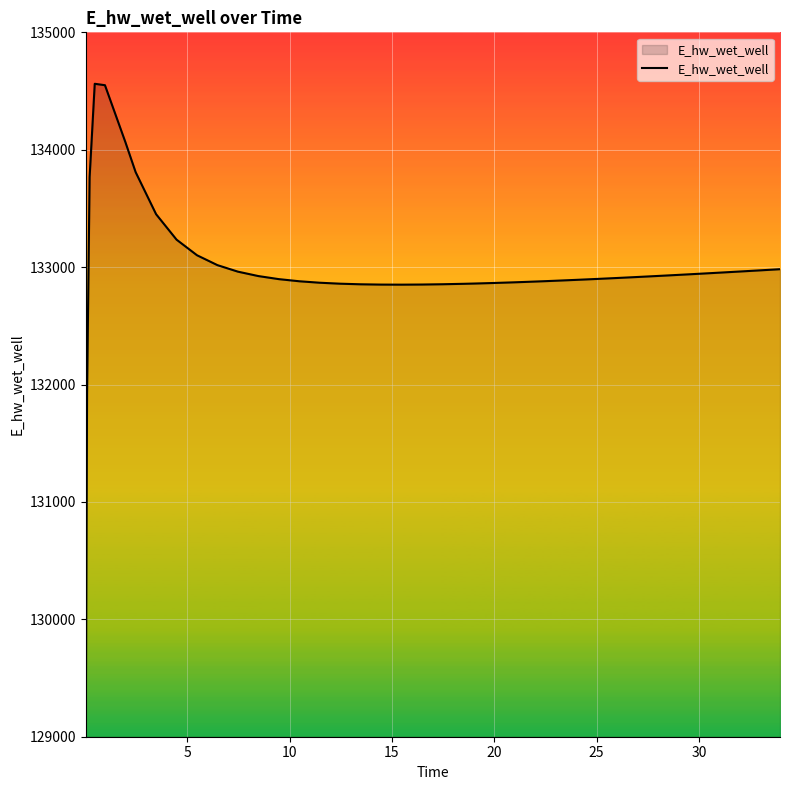

How many series are shown in this chart?

1